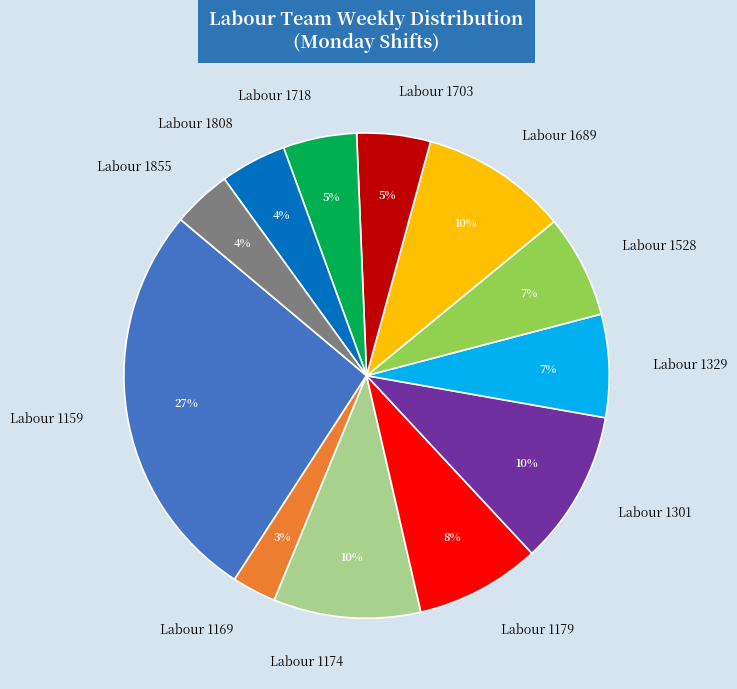

Combined, do Labour 1329 and Labour 1301 account for over 50%?

No